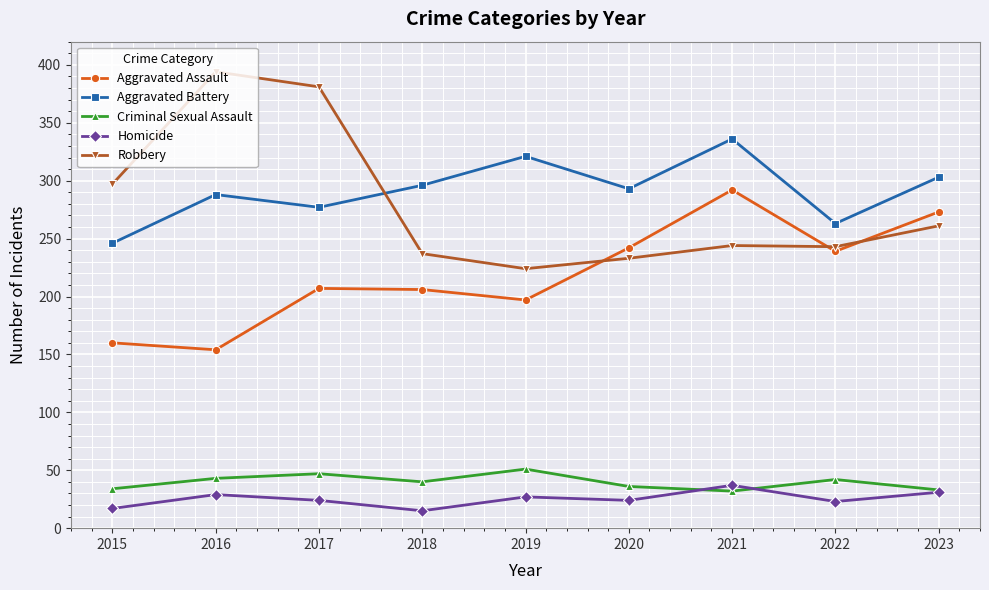

The value of Homicide at 2023 is 47. True or false?

False